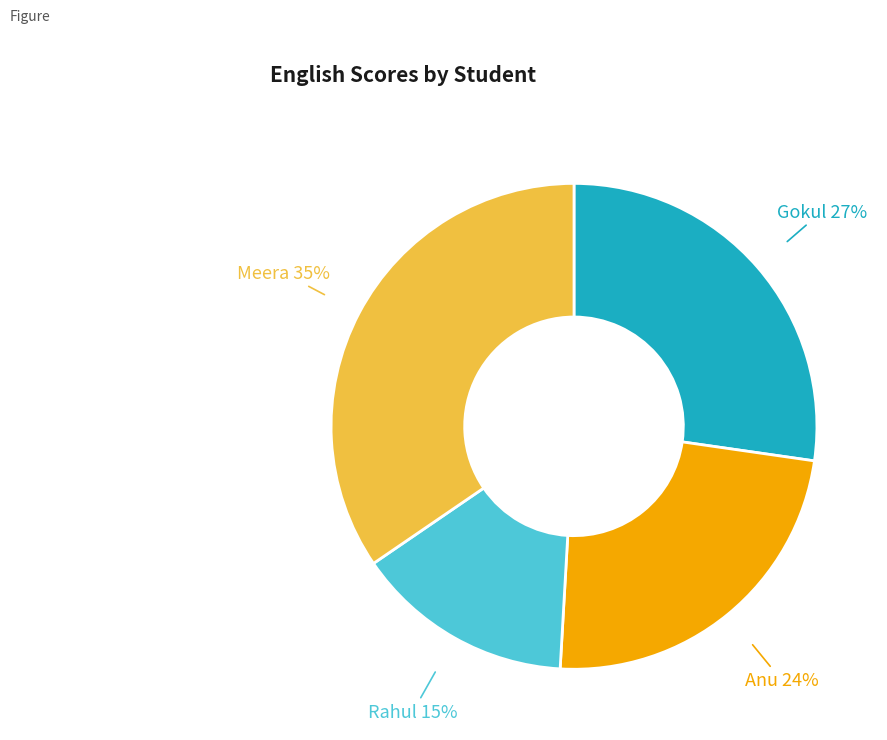

Does any single category account for the majority?

No